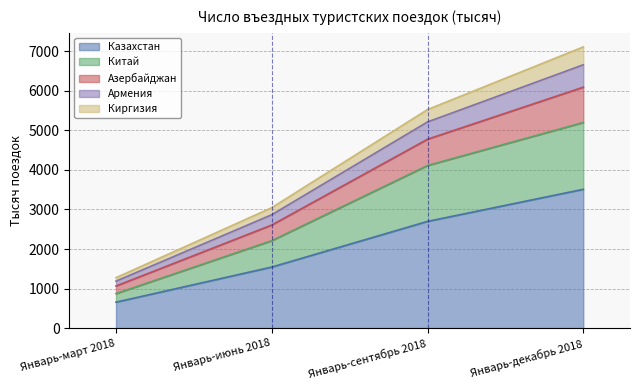

True or false: Китай and Азербайджан cross at least once.

False